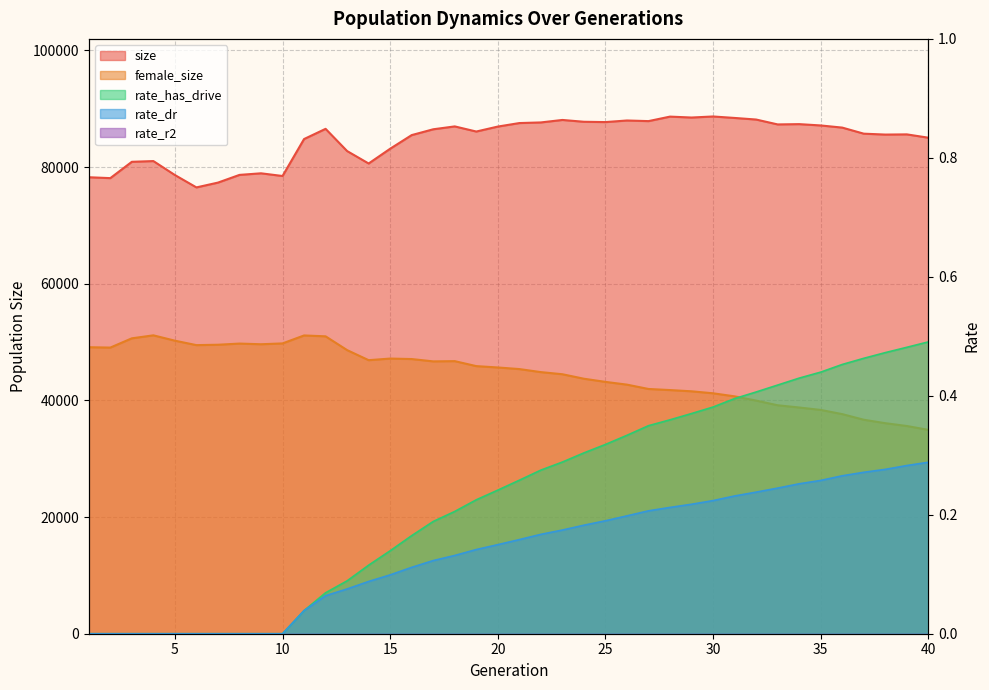

Reading left to right, transcribe all the data shown in this chart.

size: 1=78253.0	2=78100.0	3=80898.0	4=81025.0	5=78631.0	6=76510.0	7=77333.0	8=78654.0	9=78927.0	10=78466.0	11=84800.0	12=86550.0	13=82741.0	14=80608.0	15=83141.0	16=85478.0	17=86474.0	18=86967.0	19=86088.0	20=86939.0	21=87540.0	22=87648.0	23=88073.0	24=87762.0	25=87708.0	26=87981.0	27=87875.0	28=88646.0	29=88489.0	30=88669.0	31=88417.0	32=88145.0	33=87307.0	34=87357.0	35=87131.0	36=86763.0	37=85721.0	38=85567.0	39=85601.0	40=85031.0
female_size: 1=49114.0	2=49051.0	3=50639.0	4=51151.0	5=50235.0	6=49473.0	7=49539.0	8=49738.0	9=49624.0	10=49766.0	11=51131.0	12=50981.0	13=48619.0	14=46892.0	15=47169.0	16=47087.0	17=46686.0	18=46727.0	19=45875.0	20=45642.0	21=45368.0	22=44847.0	23=44482.0	24=43713.0	25=43172.0	26=42699.0	27=41957.0	28=41769.0	29=41556.0	30=41216.0	31=40692.0	32=39963.0	33=39164.0	34=38779.0	35=38364.0	36=37645.0	37=36682.0	38=36090.0	39=35610.0	40=34945.0
rate_dr: 1=0.0	2=0.0	3=0.0	4=0.0	5=0.0	6=0.0	7=0.0	8=0.0	9=0.0	10=0.0	11=0.0	12=0.1	13=0.1	14=0.1	15=0.1	16=0.1	17=0.1	18=0.1	19=0.1	20=0.1	21=0.2	22=0.2	23=0.2	24=0.2	25=0.2	26=0.2	27=0.2	28=0.2	29=0.2	30=0.2	31=0.2	32=0.2	33=0.2	34=0.3	35=0.3	36=0.3	37=0.3	38=0.3	39=0.3	40=0.3
rate_has_drive: 1=0.0	2=0.0	3=0.0	4=0.0	5=0.0	6=0.0	7=0.0	8=0.0	9=0.0	10=0.0	11=0.0	12=0.1	13=0.1	14=0.1	15=0.1	16=0.2	17=0.2	18=0.2	19=0.2	20=0.2	21=0.3	22=0.3	23=0.3	24=0.3	25=0.3	26=0.3	27=0.3	28=0.4	29=0.4	30=0.4	31=0.4	32=0.4	33=0.4	34=0.4	35=0.4	36=0.5	37=0.5	38=0.5	39=0.5	40=0.5